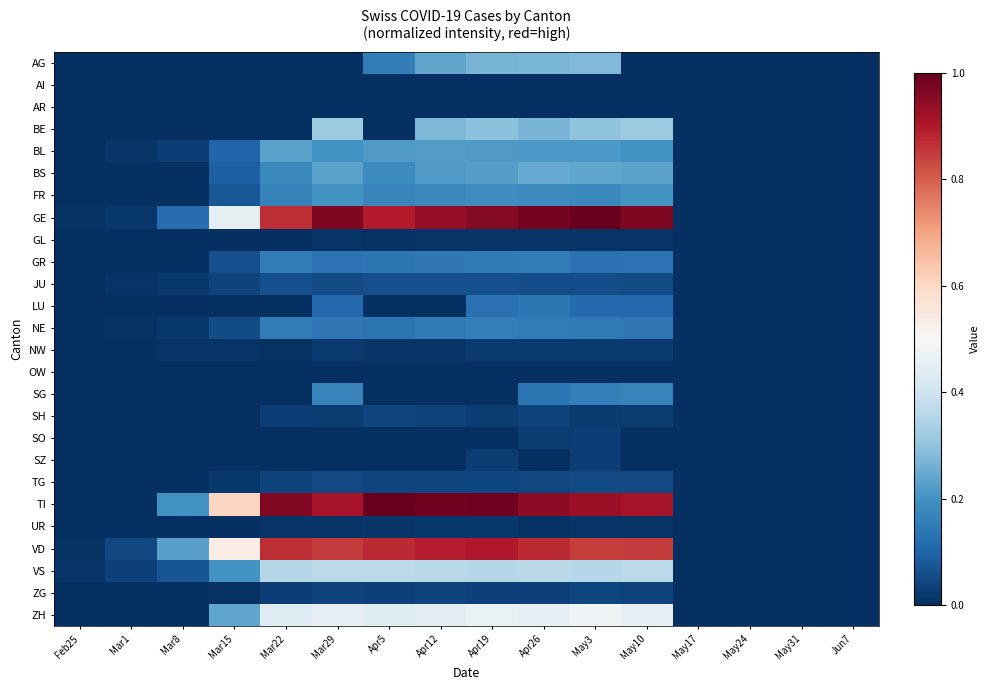

Between Apr5 and May31, which is larger?

Apr5